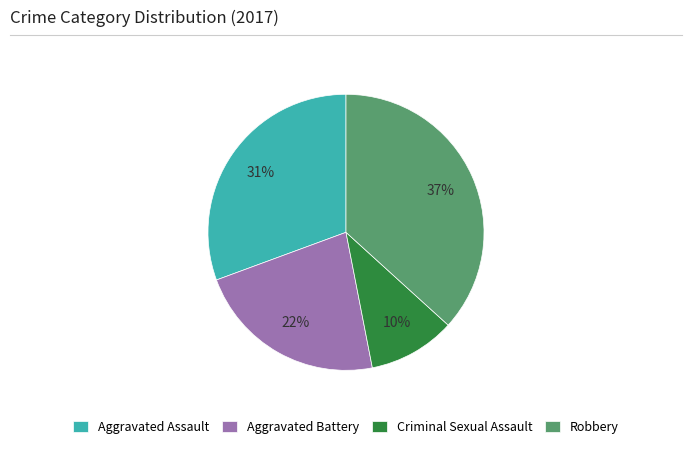

To the nearest percent, what portion does Aggravated Battery represent?

22%